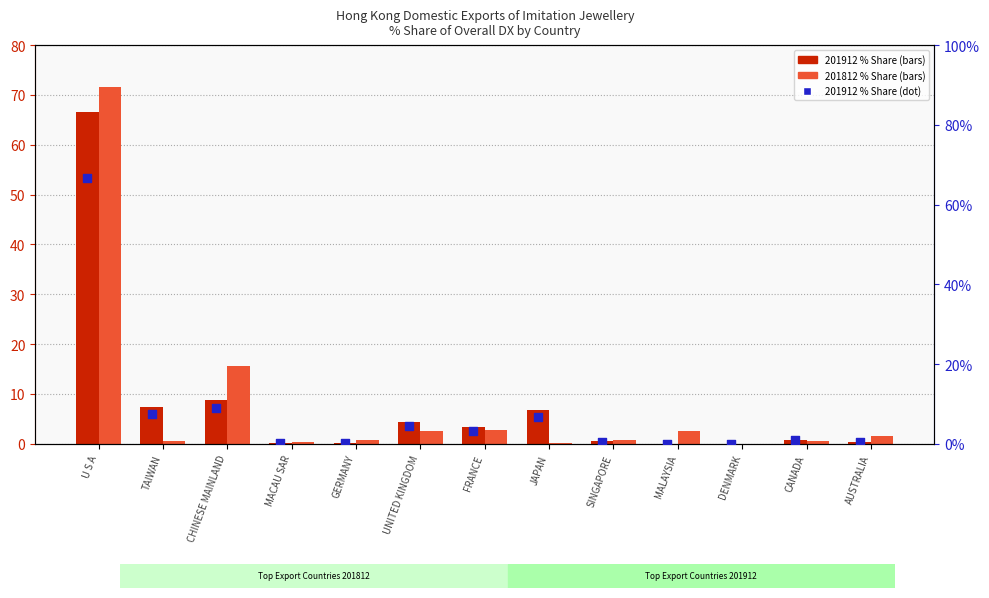

Which series has the widest spread of Y values?

201812 % Share of DX